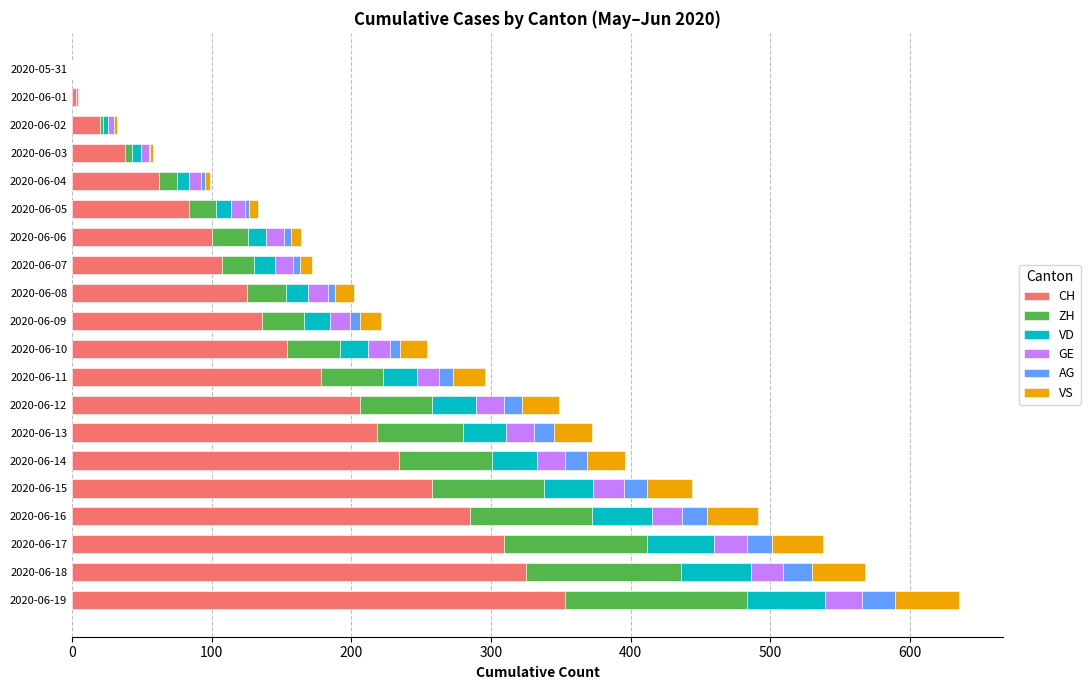

The value of CH at 2020-06-15 is 258. True or false?

True